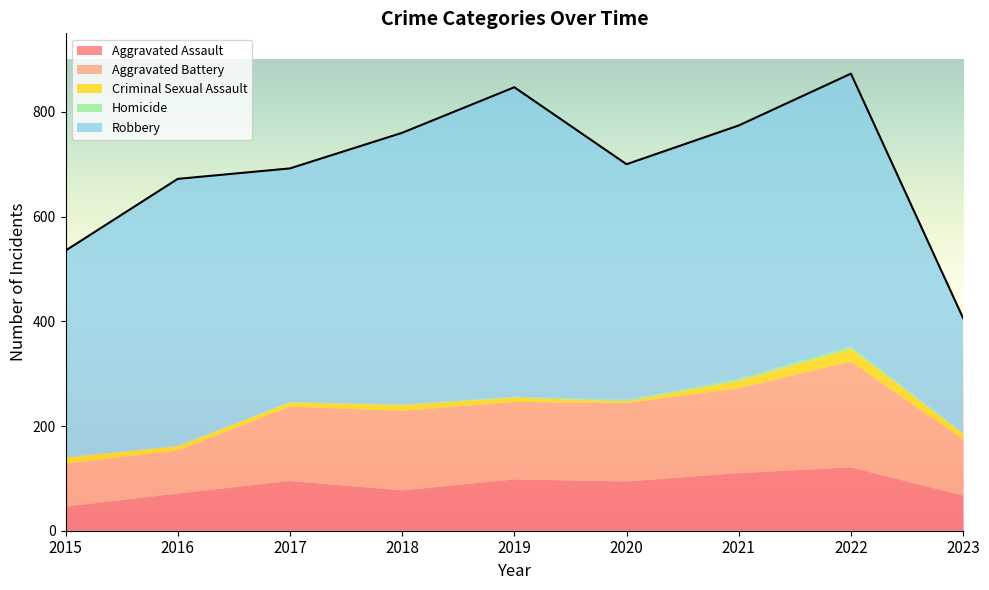

What is the sum of the Criminal Sexual Assault values at 2017 and 2022?

32